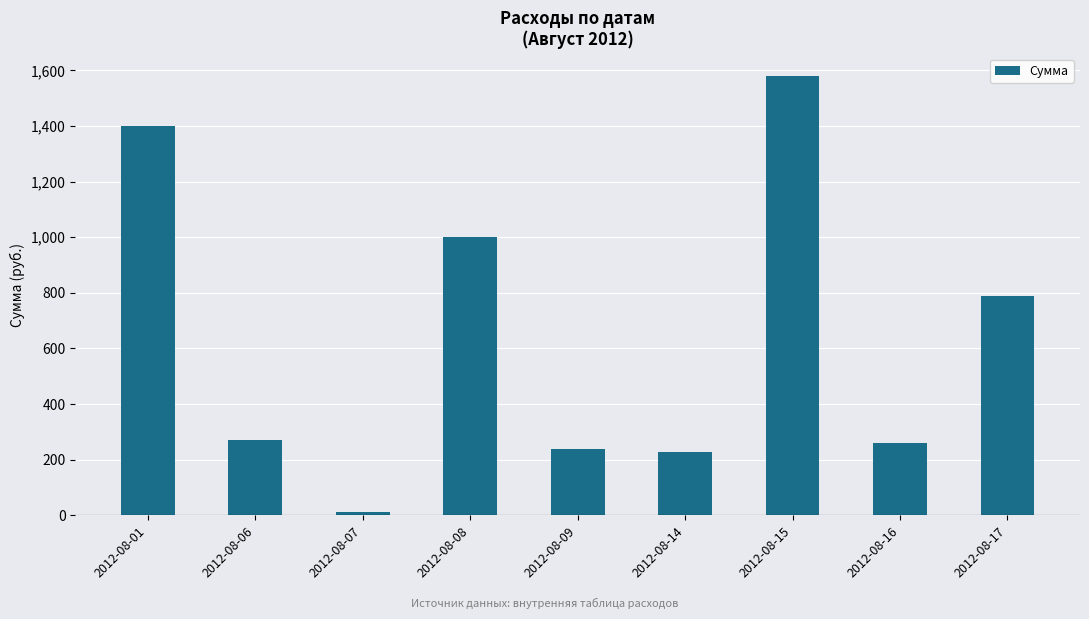

Which label corresponds to the smallest value in the chart?

2012-08-07